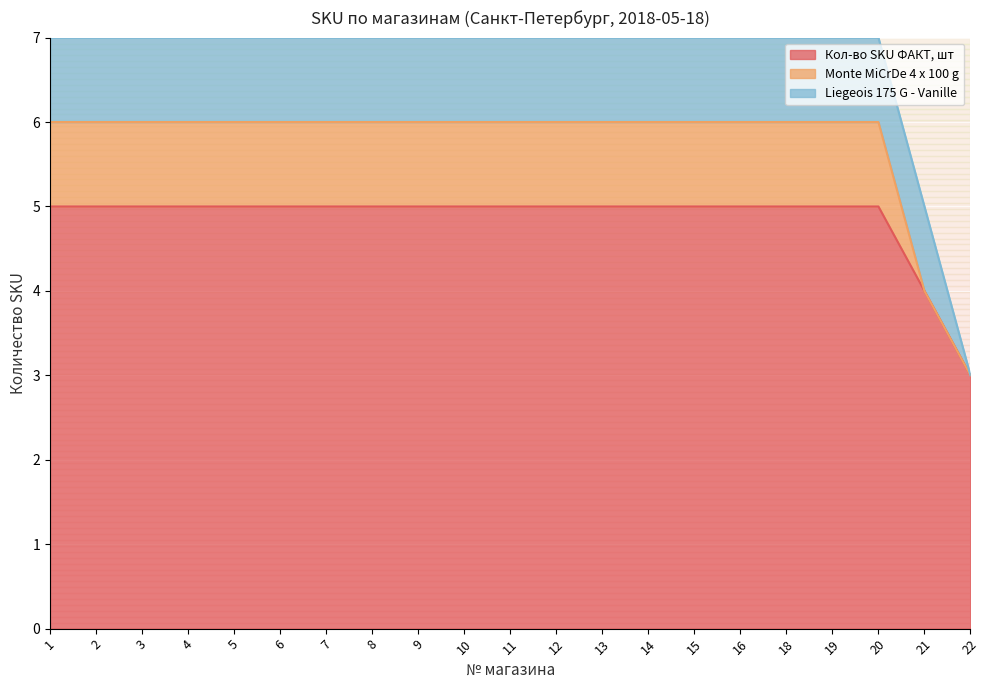

What is the total value across all series at 7?

7